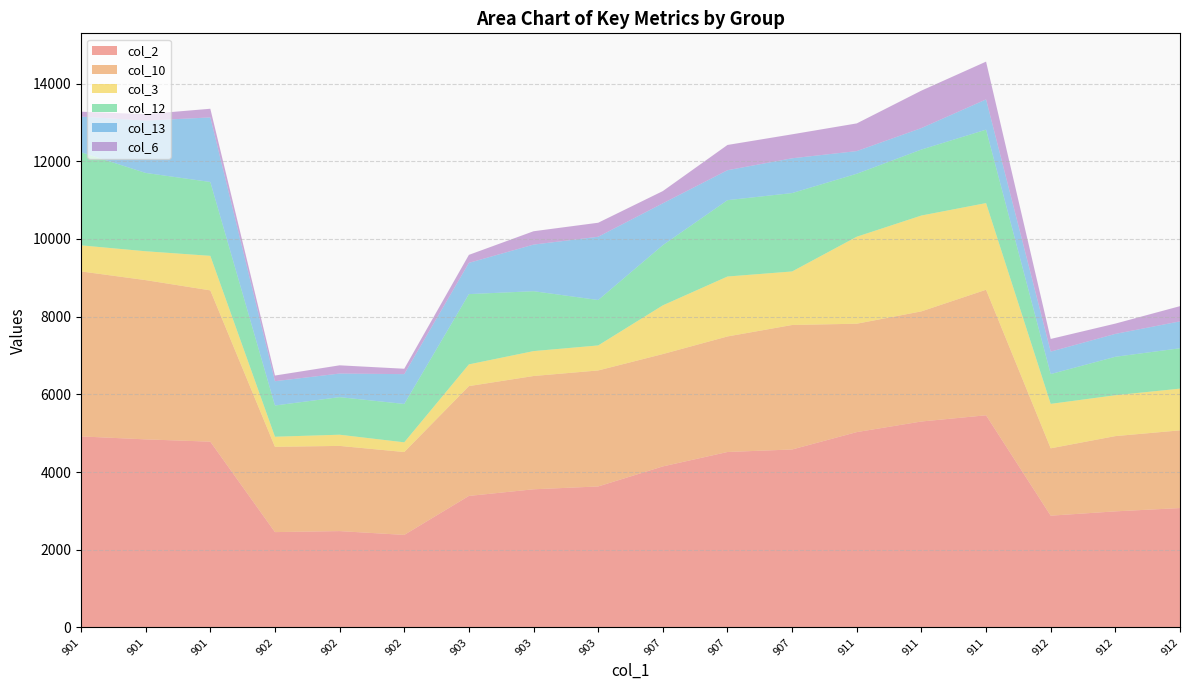

Reading left to right, extract all data points from this chart.

col_2: 4918	4842	4783	2455	2481	2383	3386	3557	3630	4146	4517	4582	5029	5302	5462	2878	2989	3074
col_10: 4247	4099	3894	2195	2193	2133	2827	2916	2986	2892	2974	3204	2790	2835	3231	1734	1937	2000
col_3: 671	743	889	260	288	250	559	641	644	1254	1543	1378	2239	2467	2231	1144	1052	1074
col_12: 2396	2016	1901	804	967	988	1809	1542	1169	1549	1965	2018	1621	1698	1890	767	990	1039
col_13: 918	1346	1662	625	607	767	804	1199	1628	1077	771	895	583	553	778	578	589	692
col_6: 126	166	223	146	212	139	206	344	361	315	650	617	713	964	973	326	265	392